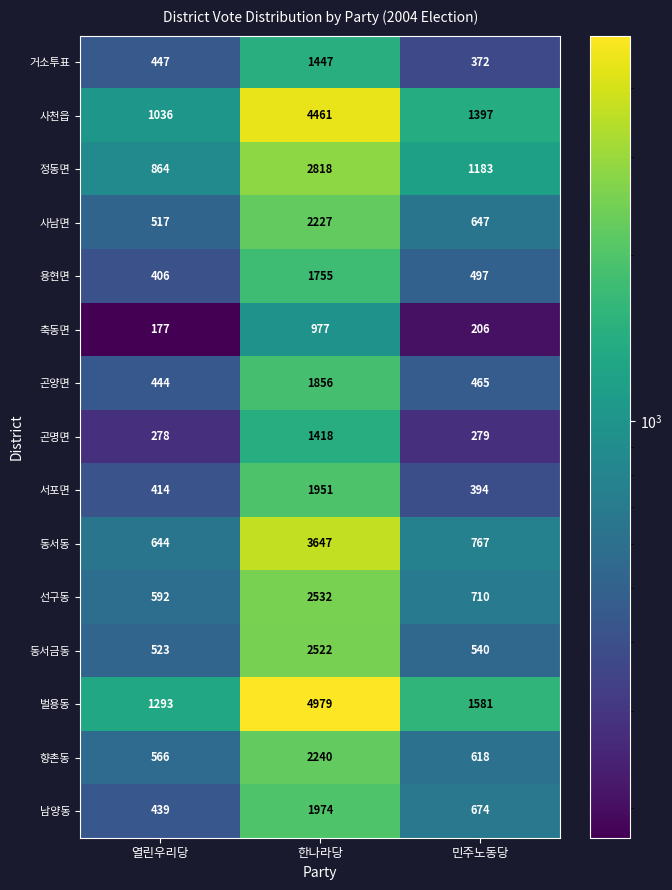

Rank the categories by 선구동 value from highest to lowest.

한나라당, 민주노동당, 열린우리당